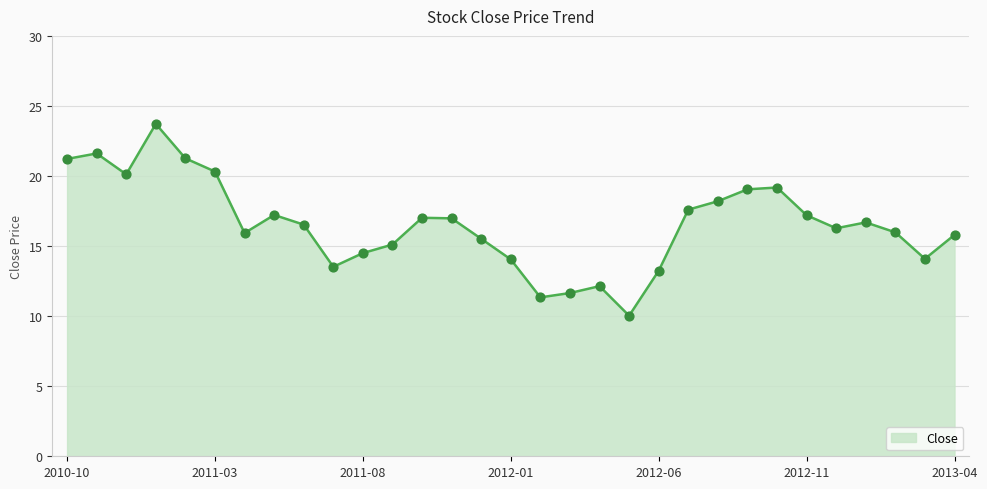

What is the difference between the maximum and minimum values?

13.7